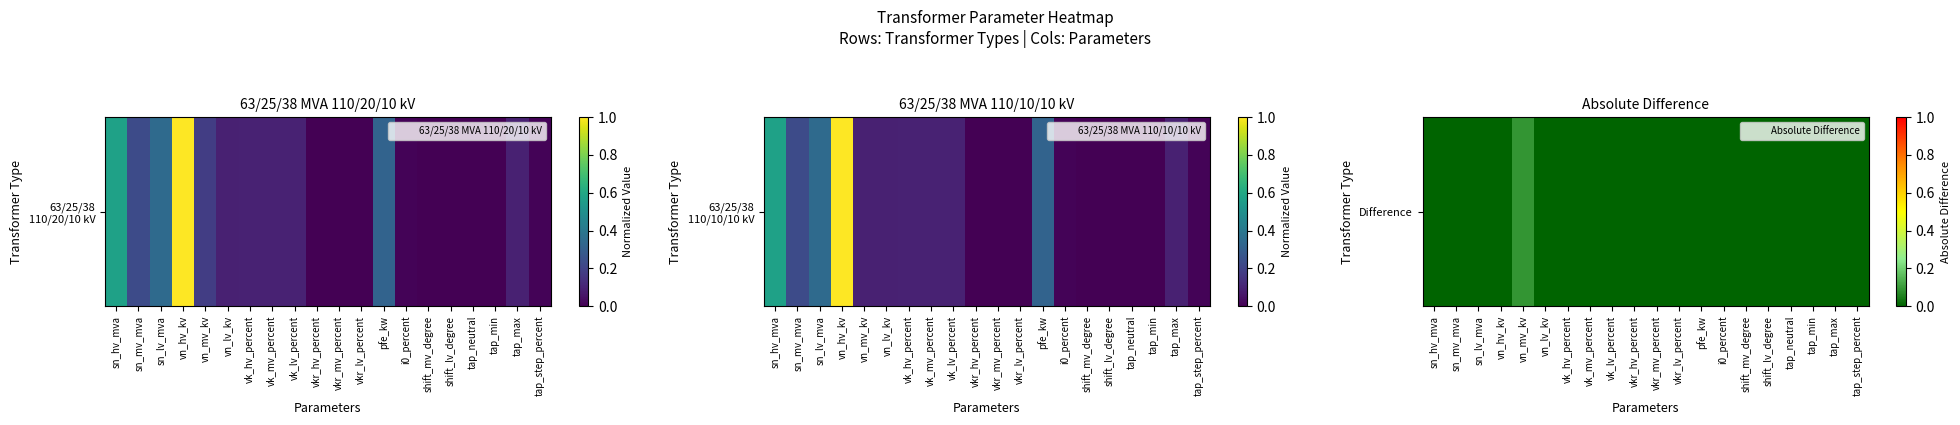

Reading right to left, list all the values displayed in this chart.

0.0	0.0	0.0	0.0	0.0	0.0	0.0	0.0	0.0	0.0	0.0	0.0	0.0	0.0	0.0	0.1	0.0	0.0	0.0	0.0